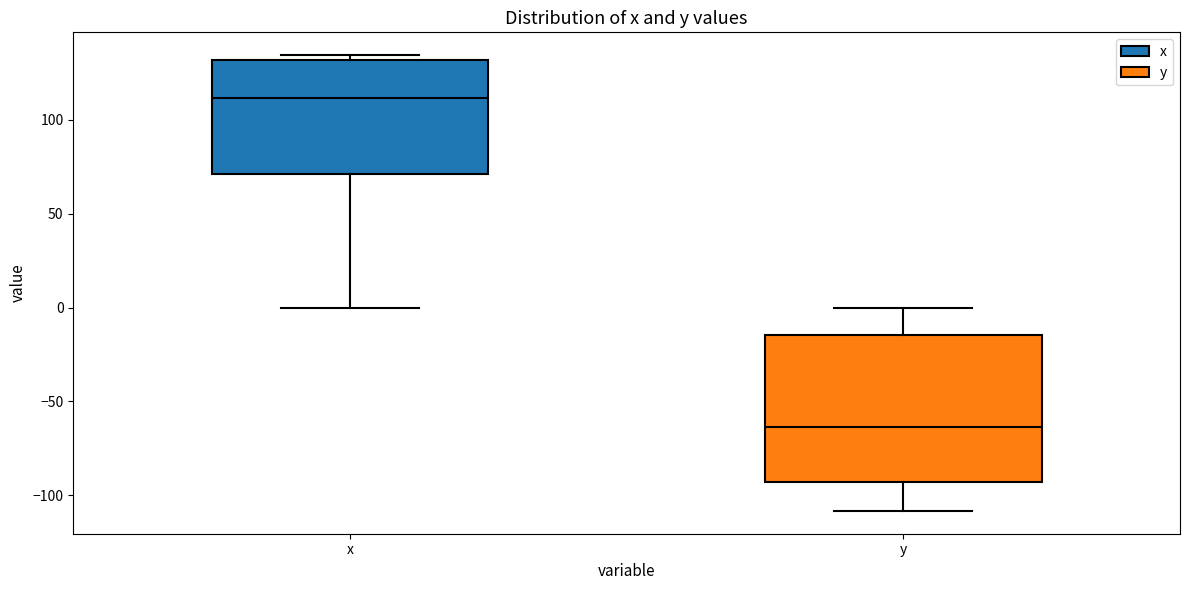

Reading left to right, read every box against the y-axis: the position of its median line, the range the box covers, and the ends of its whiskers. The values are not printed on the chart, so give them approximately, as read against the axis.

x: median 110, box 70 to 130, whiskers 0 to 135
y: median -65, box -95 to -15, whiskers -110 to 0